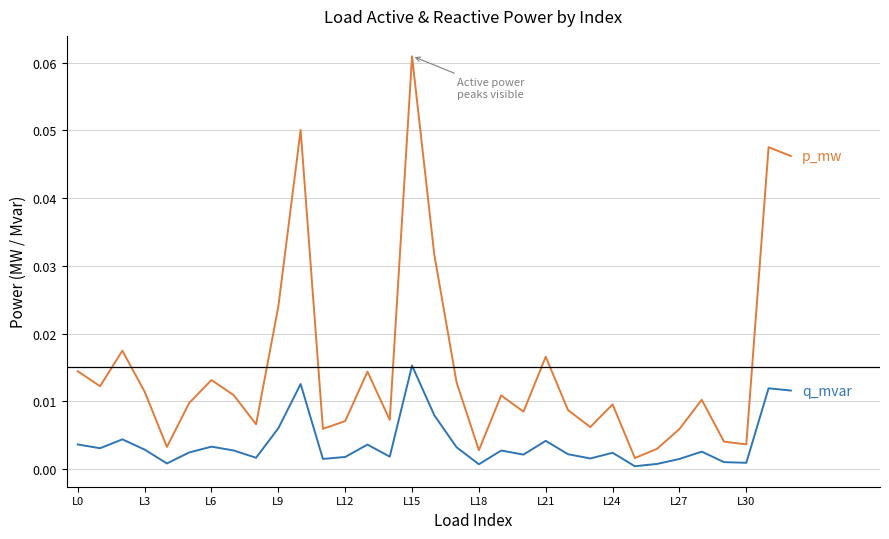

How many lines are shown in the chart?

2